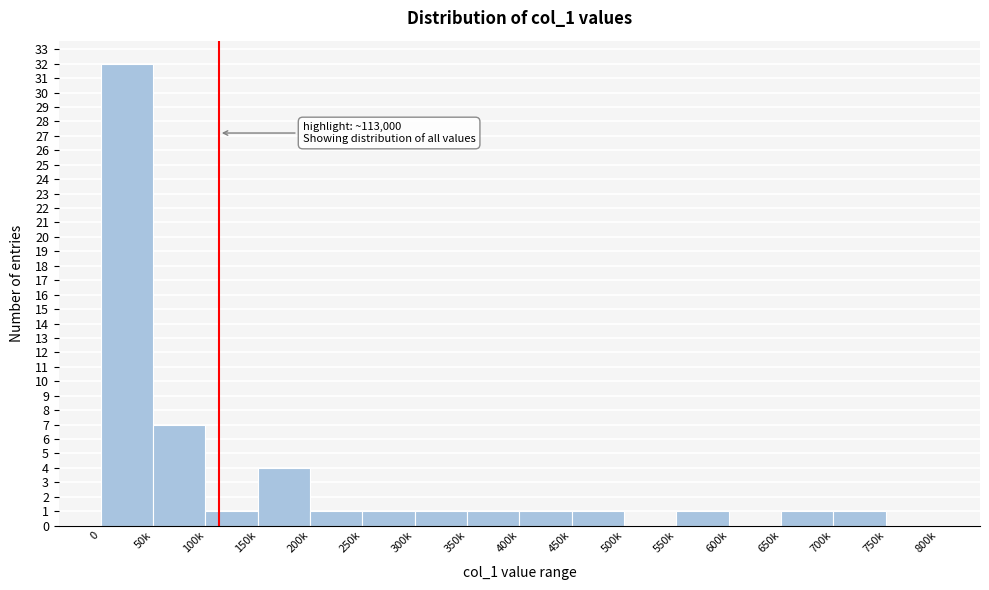

Reading right to left, transcribe all the data shown in this chart.

750k=0	700k=1	650k=1	600k=0	550k=1	500k=0	450k=1	400k=1	350k=1	300k=1	250k=1	200k=1	150k=4	100k=1	50k=7	0=32